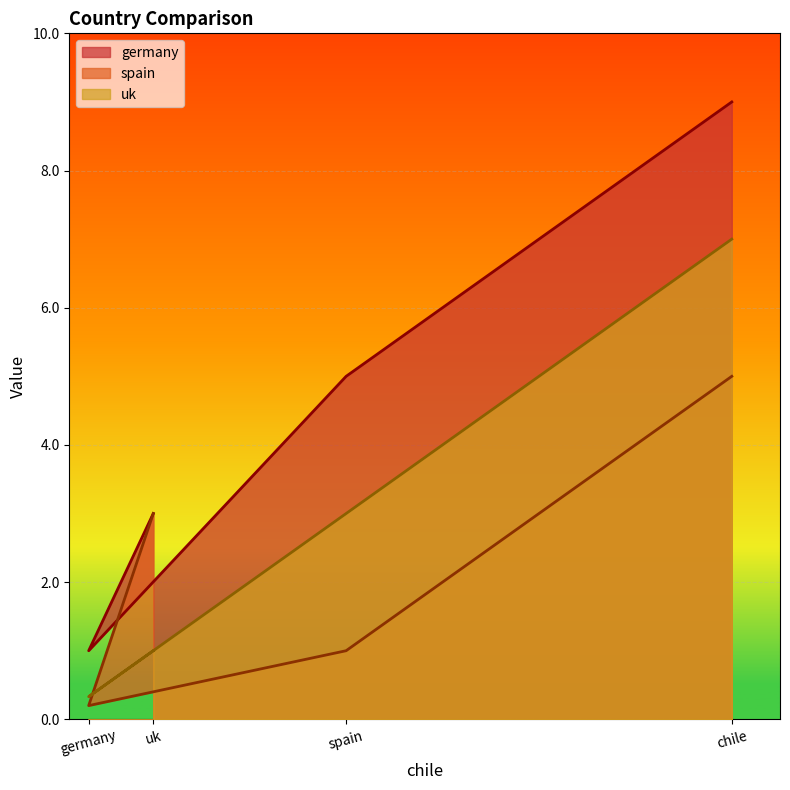

Reading left to right, list all the values displayed in this chart.

germany: uk=3.0	germany=1.0	spain=5.0	chile=9.0
spain: uk=3.0	germany=0.2	spain=1.0	chile=5.0
uk: uk=1.0	germany=0.3	spain=3.0	chile=7.0